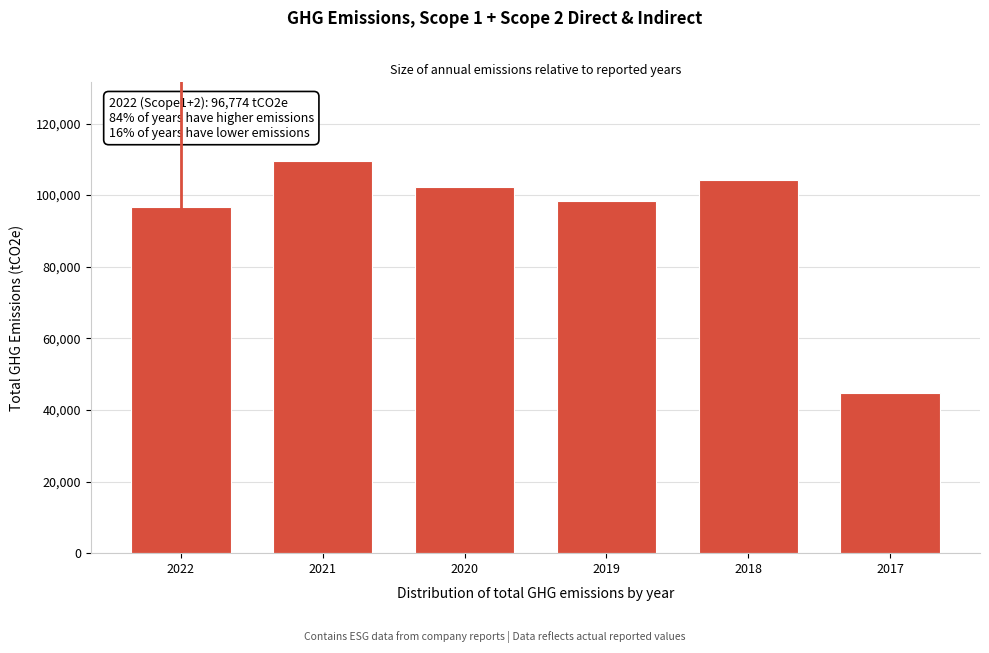

Reading left to right, what are all the values shown in this chart?

2022=96774.4	2021=109588.2	2020=102260.4	2019=98470.6	2018=104321.3	2017=44865.8